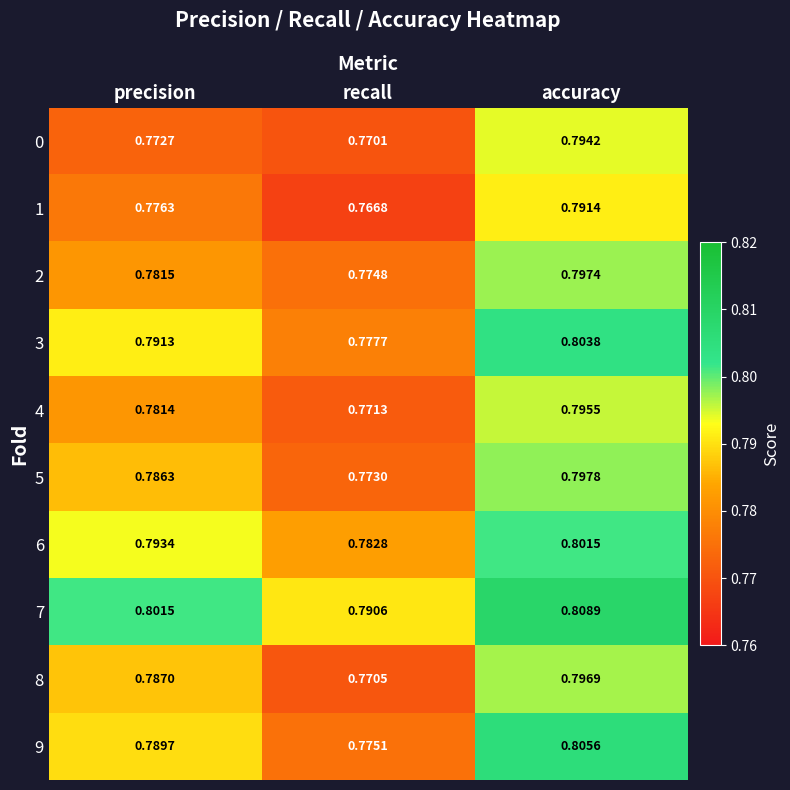

Is the value of 9 at accuracy greater than the value of 4 at recall?

Yes